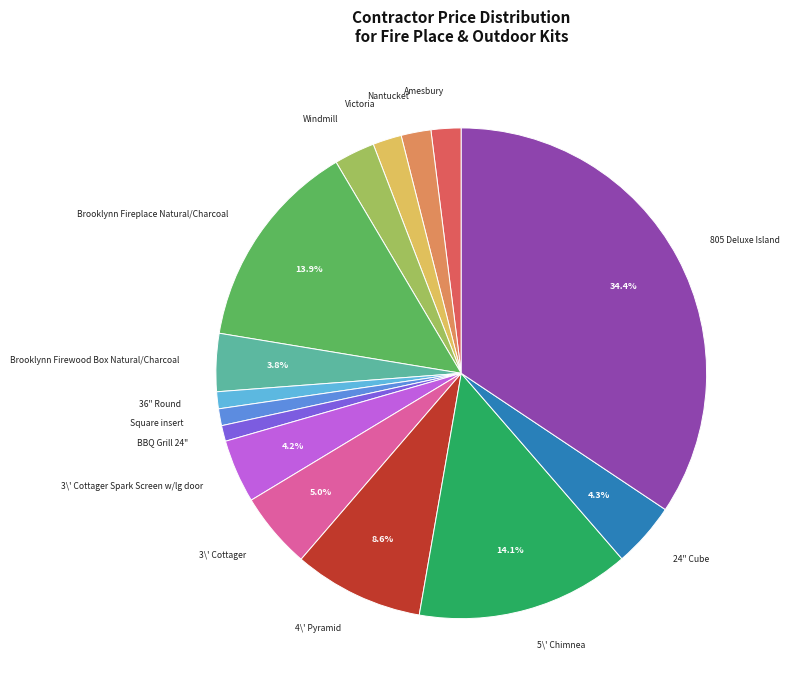

Is there any slice that represents more than half of the pie?

No